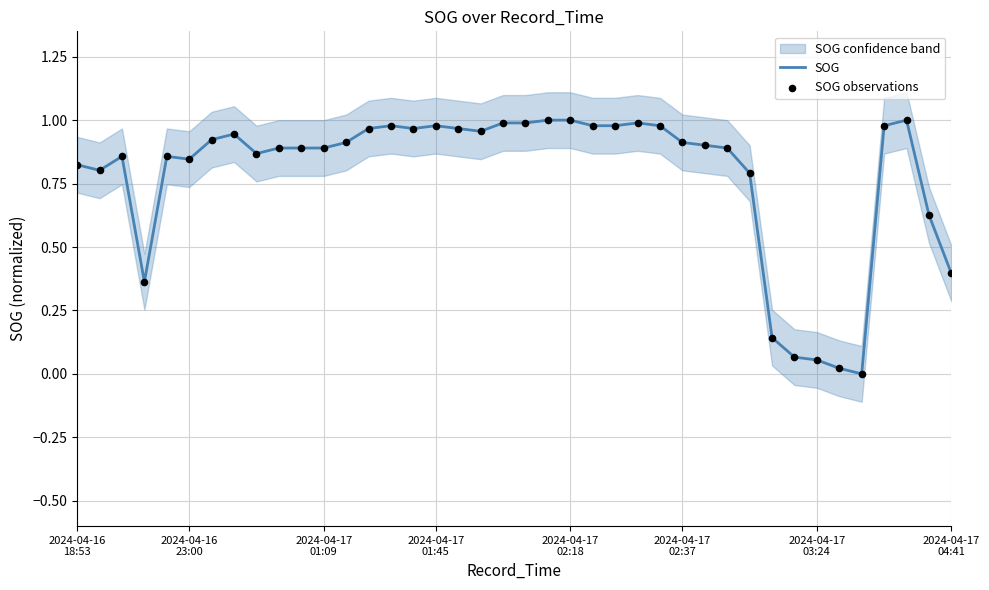

Which series has the largest Y range (max minus min)?

SOG